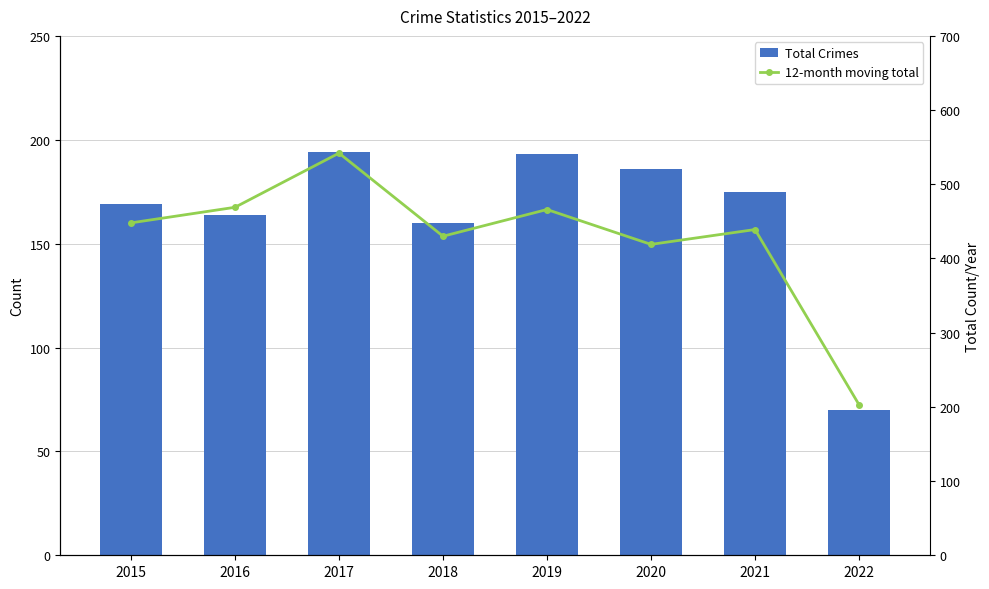

Between 2020 and 2022, which series saw the biggest shift?

12-month moving total